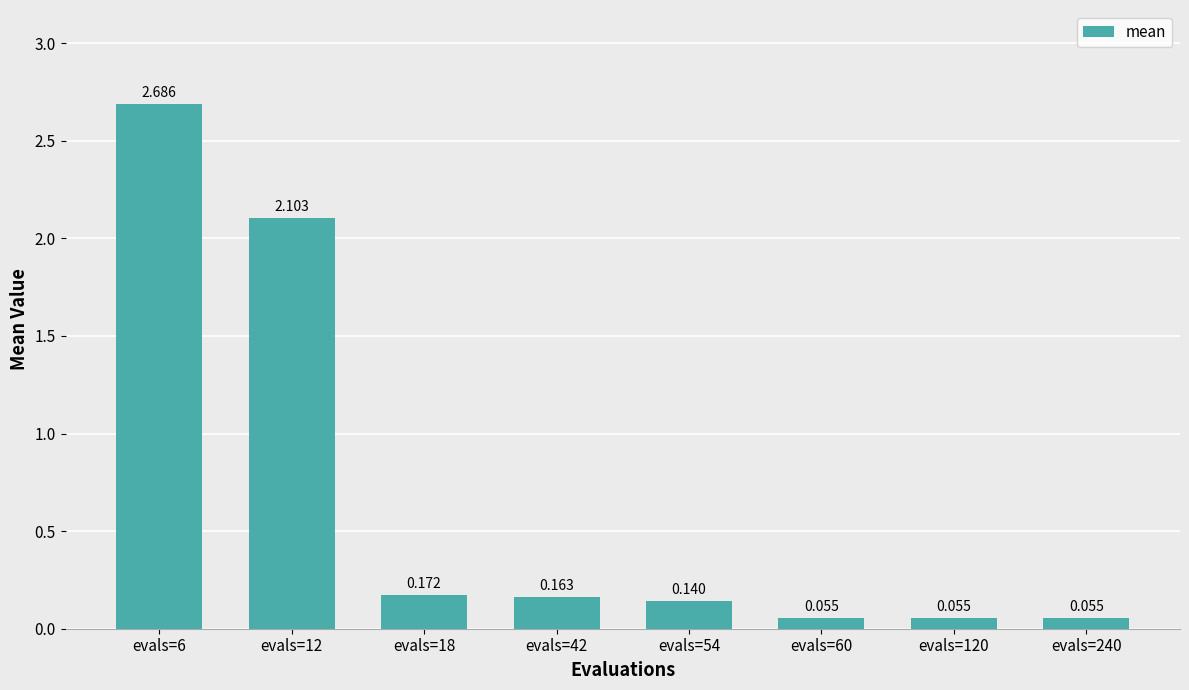

What is the value of the 4th bar from the left?

0.2